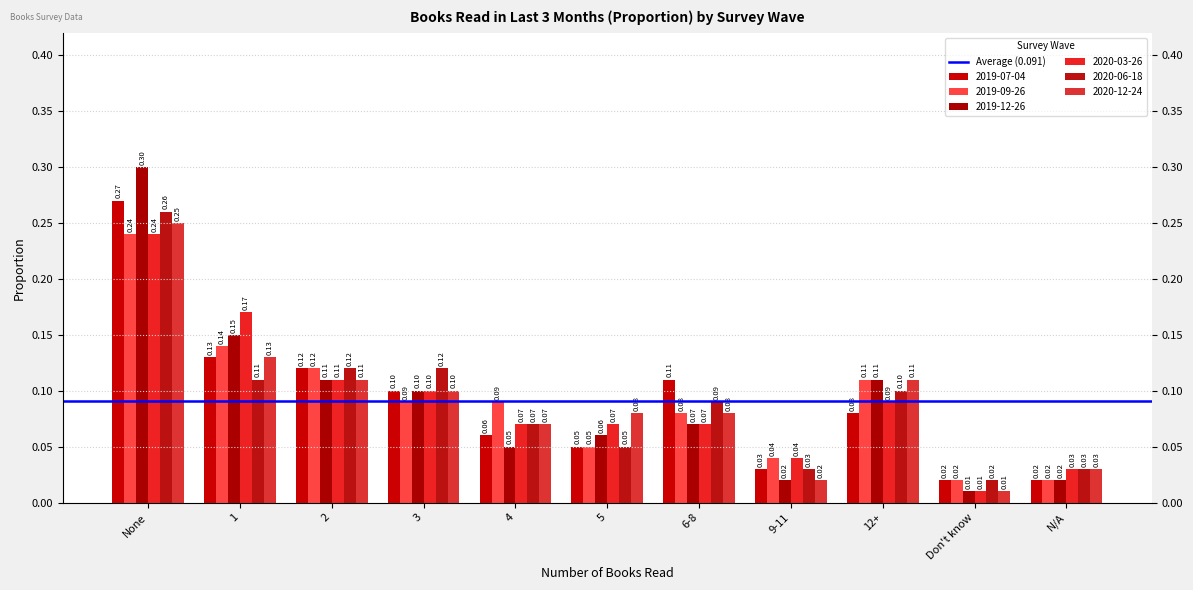

What is the greatest value displayed?

0.3